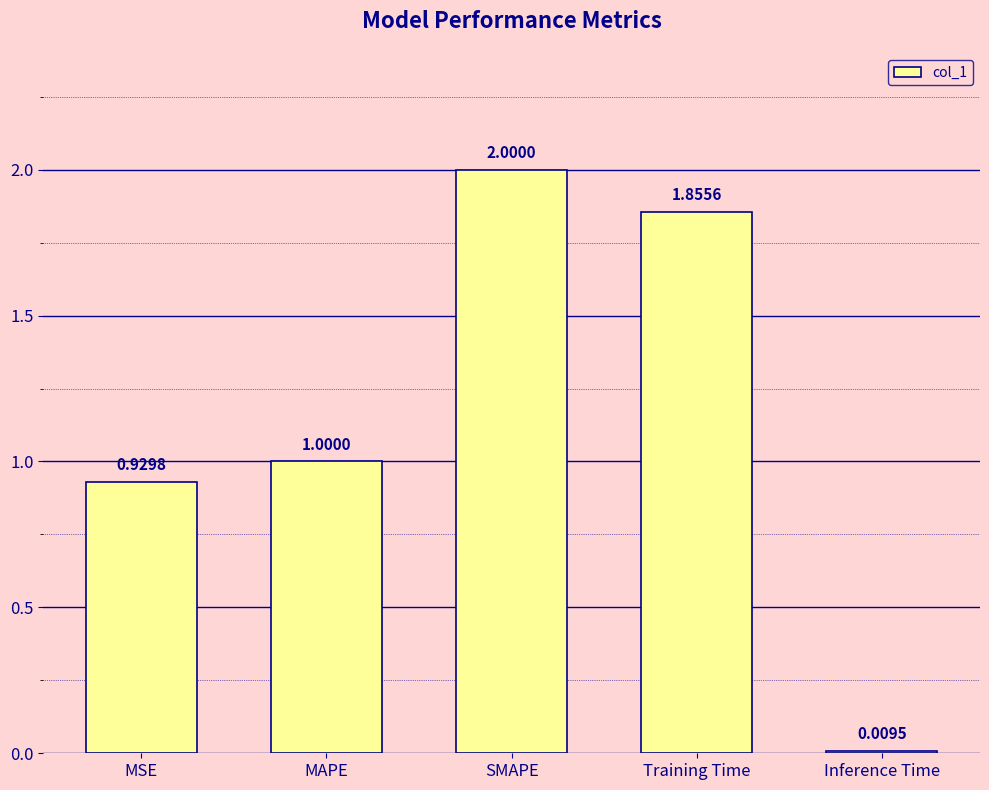

What is the label of the 2nd bar from the right?

Training Time